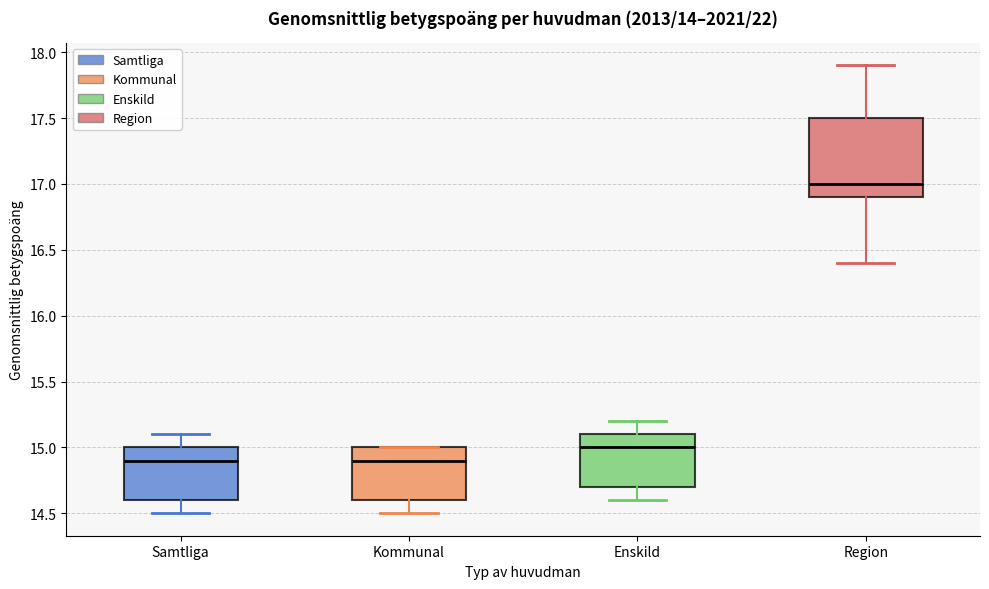

Reading left to right, transcribe this box plot: for each box, give where its median line is, the range the box spans, and where its two whiskers end, as read against the y-axis. The values are not printed on the chart, so give them approximately, as read against the axis.

Samtliga: median 14.9, box 14.6 to 15.0, whiskers 14.5 to 15.1
Kommunal: median 14.9, box 14.6 to 15.0, whiskers 14.5 to 15.0
Enskild: median 15.0, box 14.7 to 15.1, whiskers 14.6 to 15.2
Region: median 17.0, box 16.9 to 17.5, whiskers 16.4 to 17.9